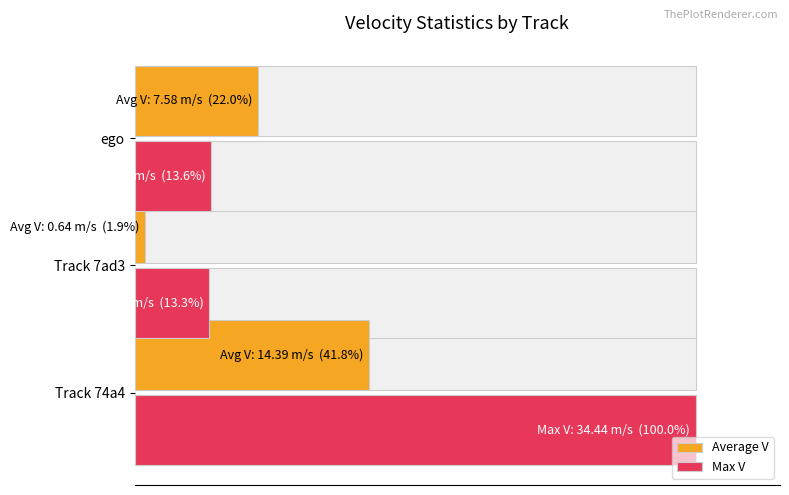

How many groups of bars are there?

3